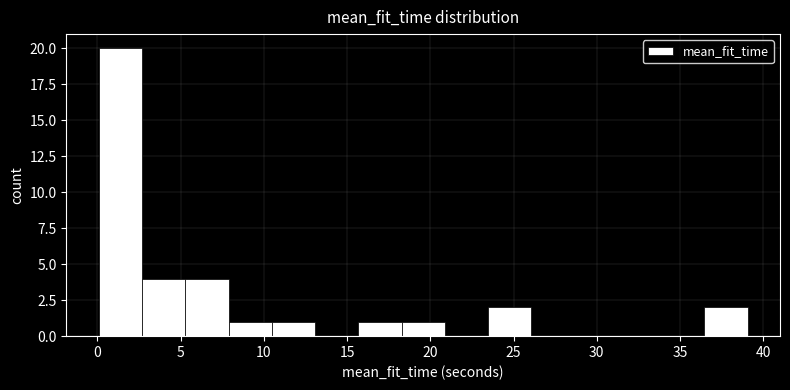

Reading left to right, list every bar in this chart as the range it spans on the x-axis followed by its height. Neither the bar edges nor the heights are printed on the chart, so give them approximately, as read against the axes.

0.0 to 2.5: 20
2.5 to 5.5: 4
5.5 to 8.0: 4
8.0 to 10.5: 1
10.5 to 13.0: 1
13.0 to 15.5: 0
15.5 to 18.5: 1
18.5 to 21.0: 1
21.0 to 23.5: 0
23.5 to 26.0: 2
26.0 to 28.5: 0
28.5 to 31.5: 0
31.5 to 34.0: 0
34.0 to 36.5: 0
36.5 to 39.0: 2